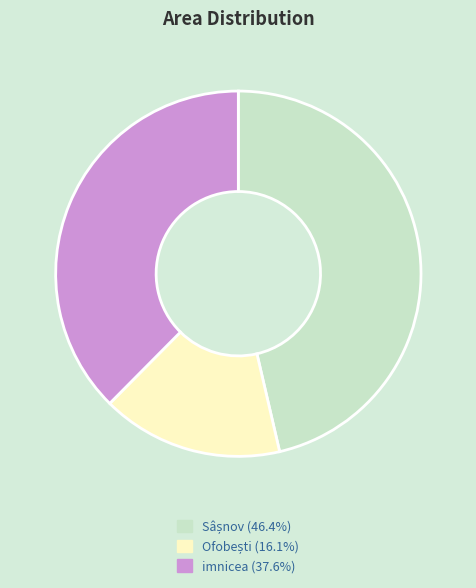

Is imnicea the majority of the pie?

No